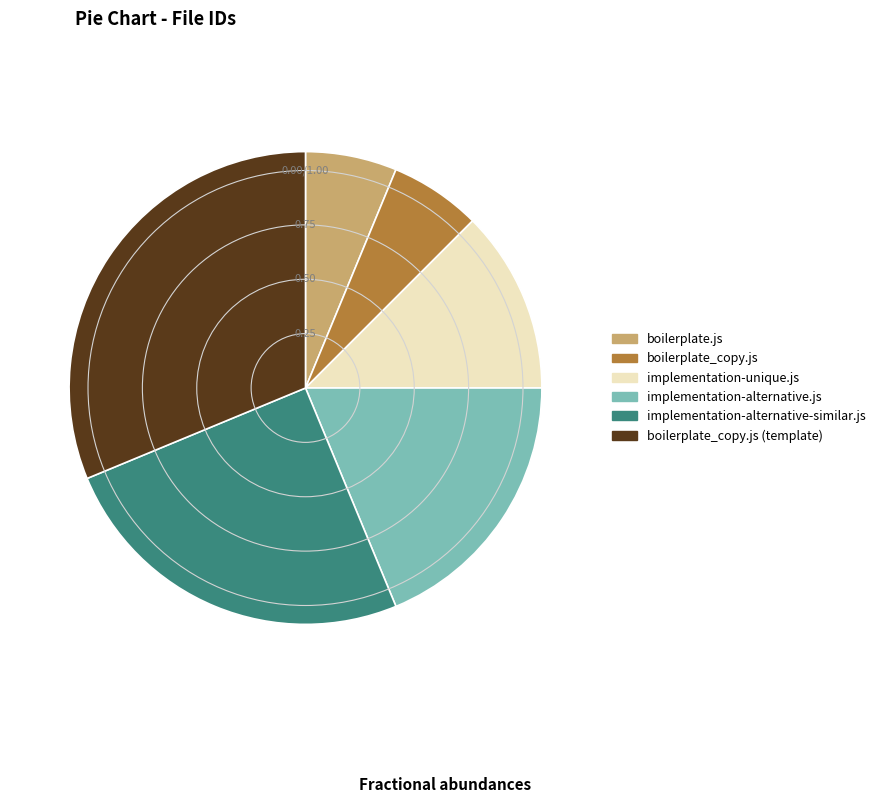

How many slices are in this pie chart?

6